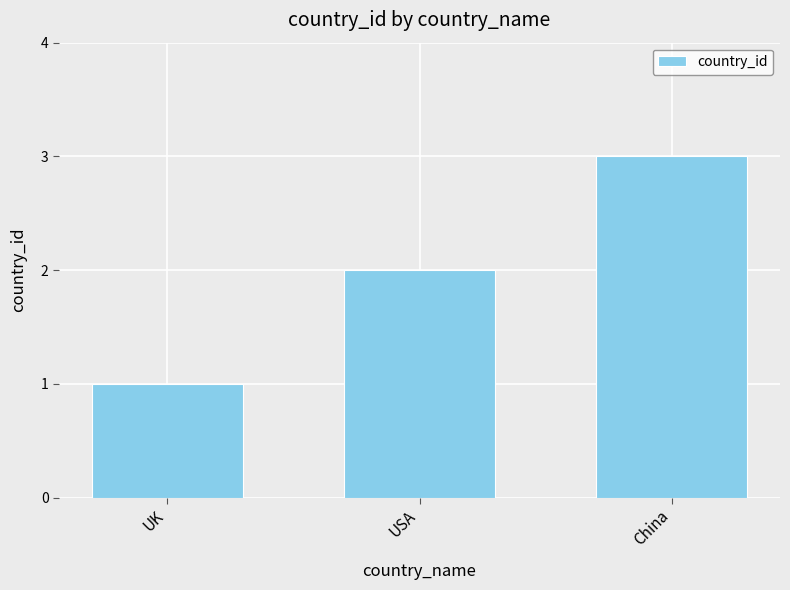

Reading left to right, transcribe all the data shown in this chart.

UK=1	USA=2	China=3